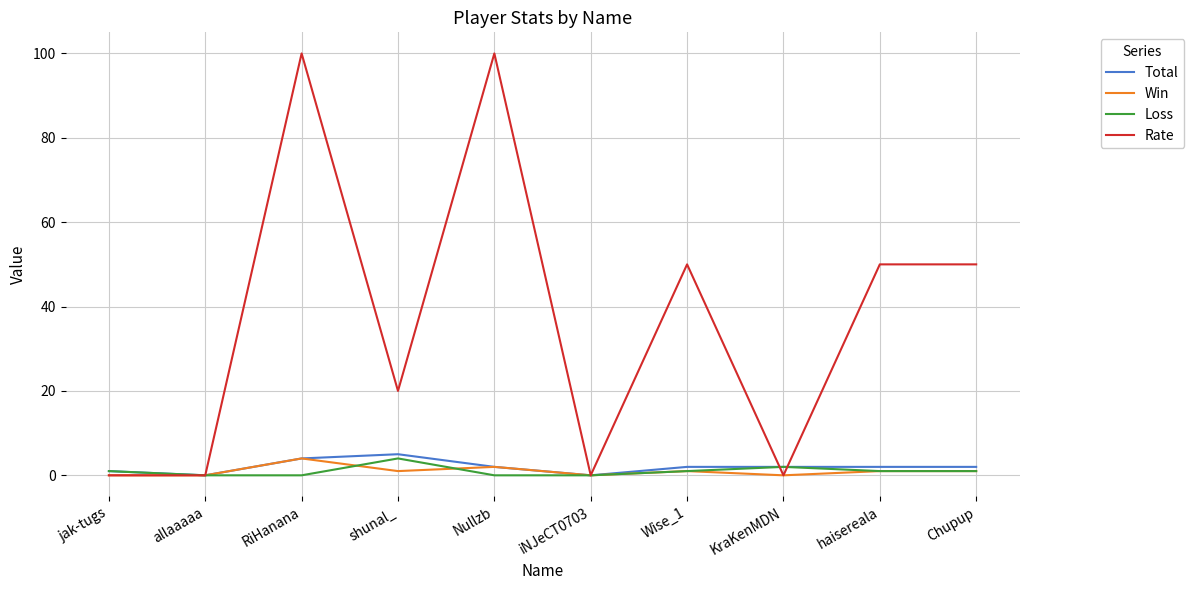

What position from the left is iNJeCT0703?

6